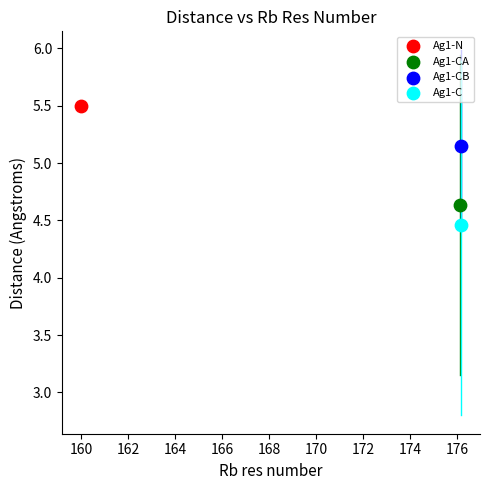

What are all the series names shown in the legend?

Ag1-N, Ag1-CA, Ag1-CB, Ag1-C